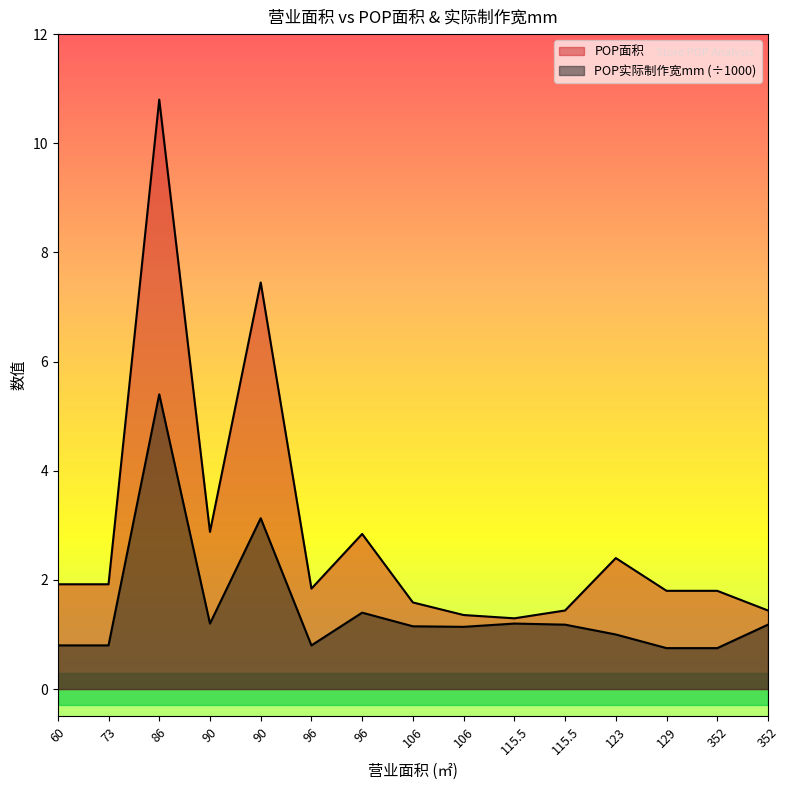

What is the label of the 9th point from the left?

106